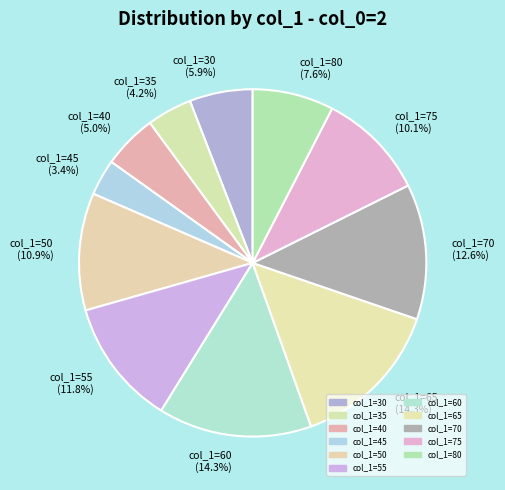

Does col_1=35 represent more than half of the total?

No